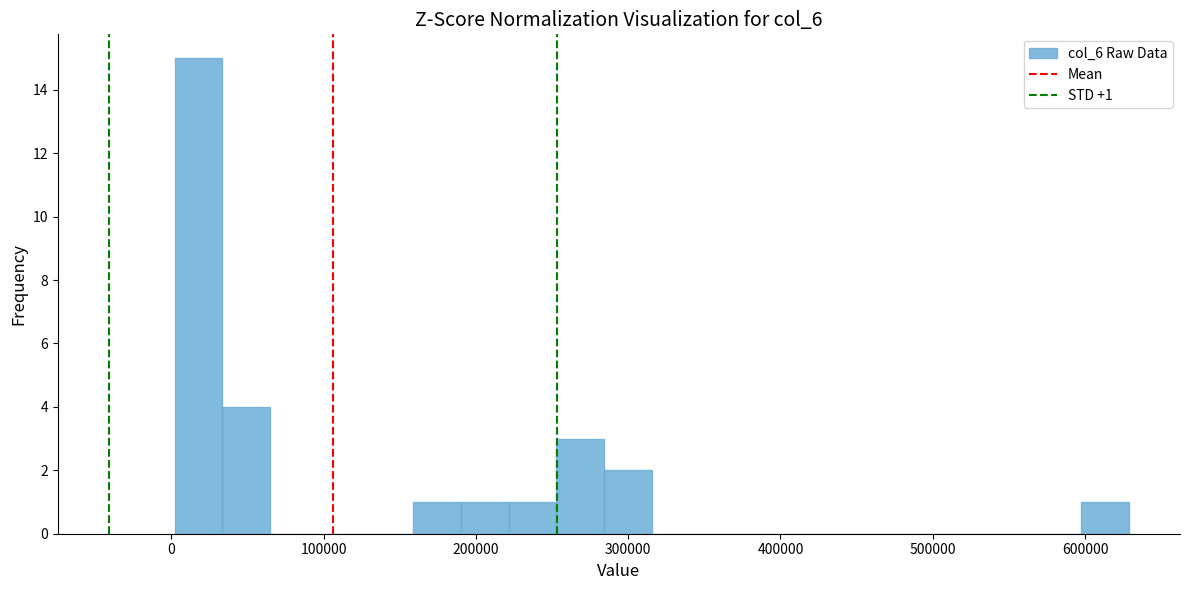

Around what value on the x-axis is the tallest bar? Give the approximate position of its centre, as read against the axis.

20000